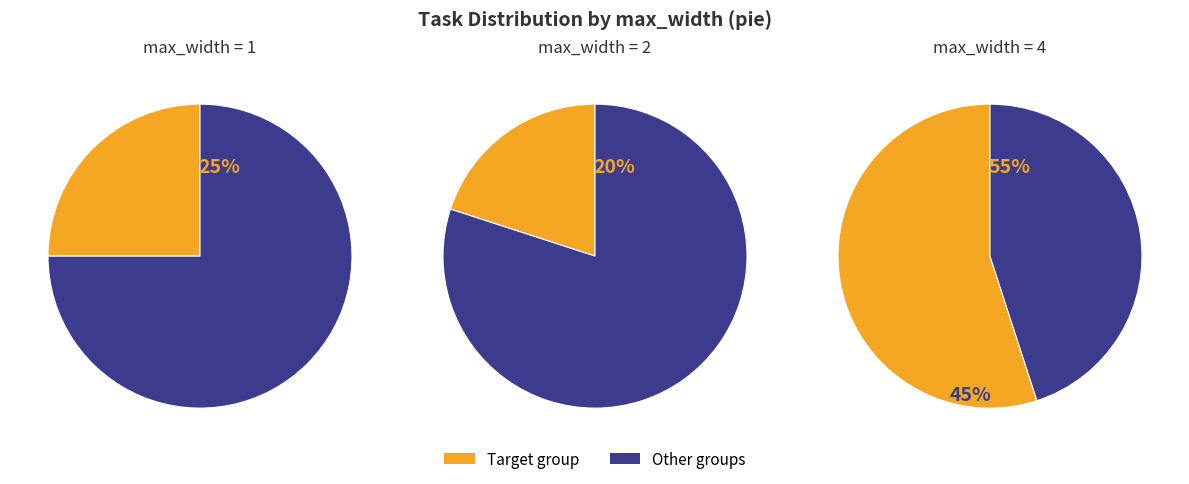

Which slice is the smallest?

2